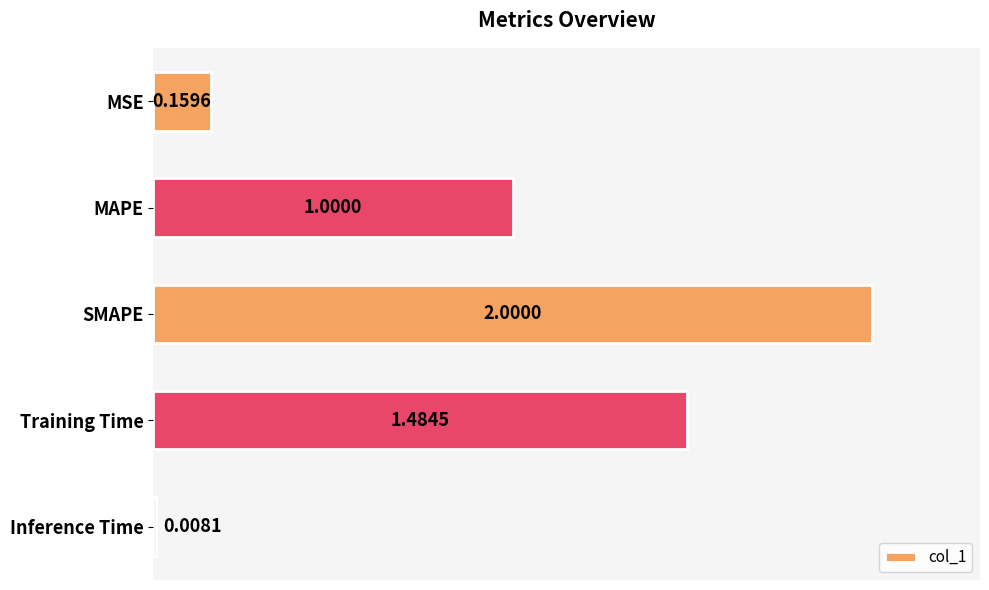

How many bars are there in total?

5